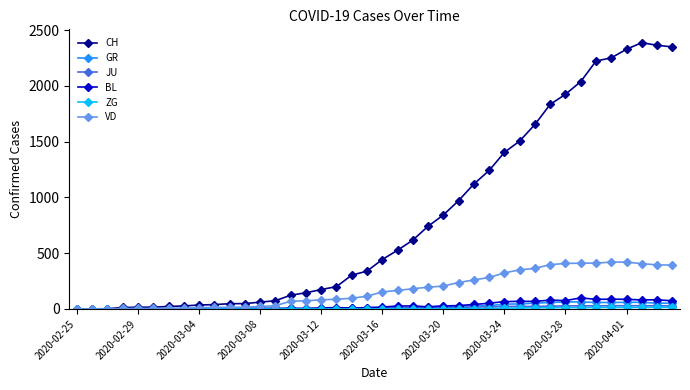

How many values in the GR series are below 9?

20